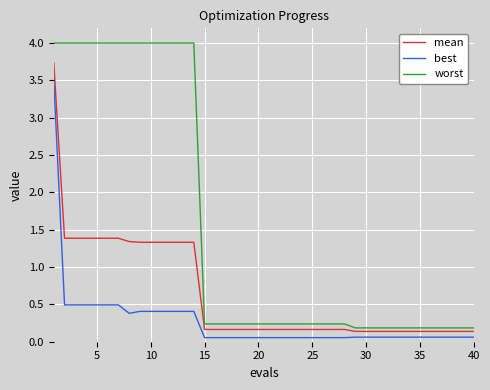

Rank the series by their average value, from highest to lowest.

worst, mean, best